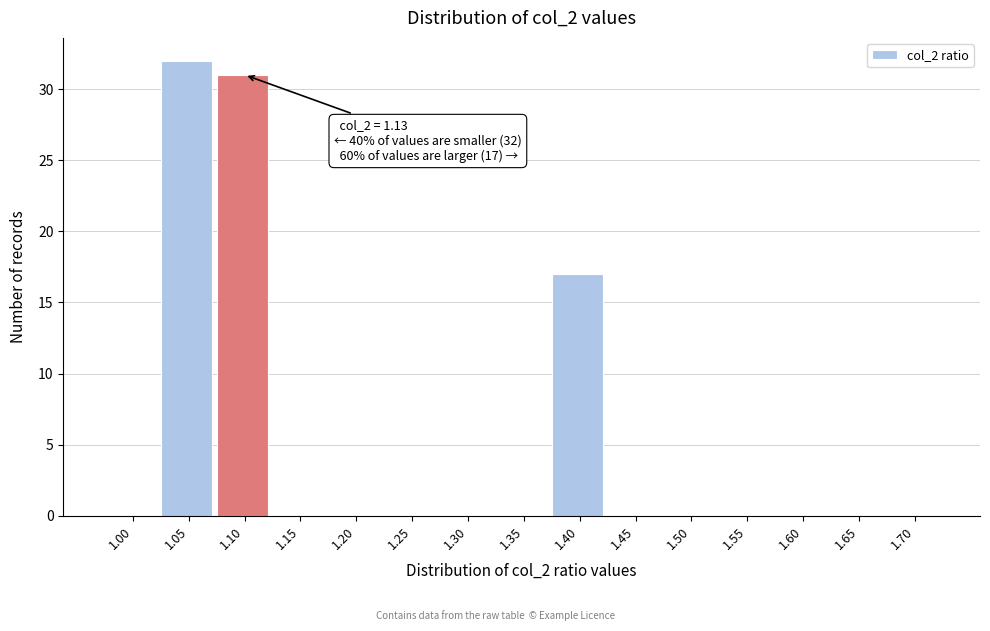

Reading left to right, list all the values displayed in this chart.

1.00=0	1.05=32	1.10=31	1.15=0	1.20=0	1.25=0	1.30=0	1.35=0	1.40=17	1.45=0	1.50=0	1.55=0	1.60=0	1.65=0	1.70=0